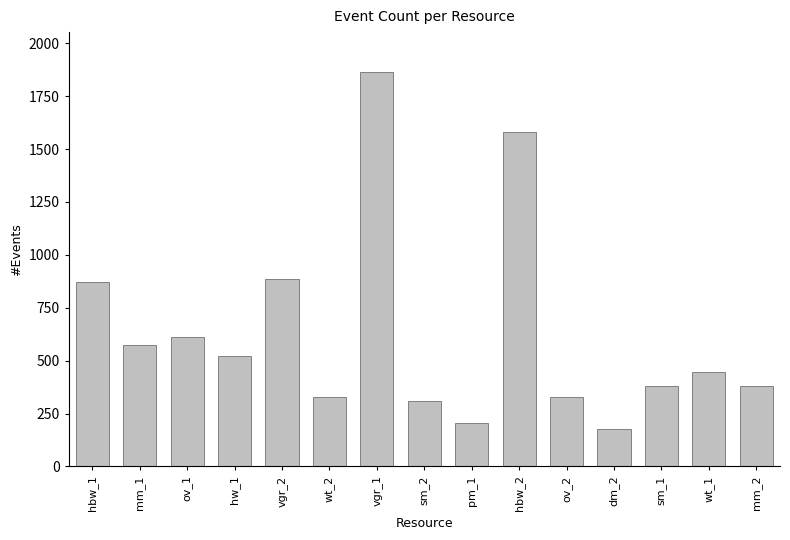

What is the maximum value shown in the chart?

1866